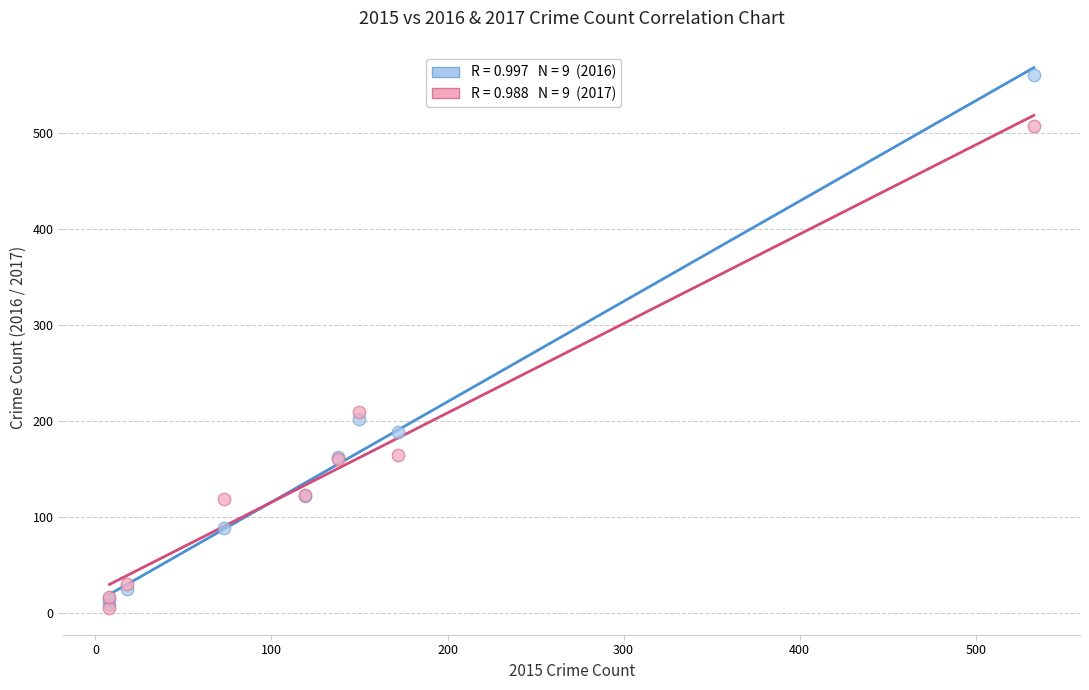

Across all series, what Y value is closest to 283?

209